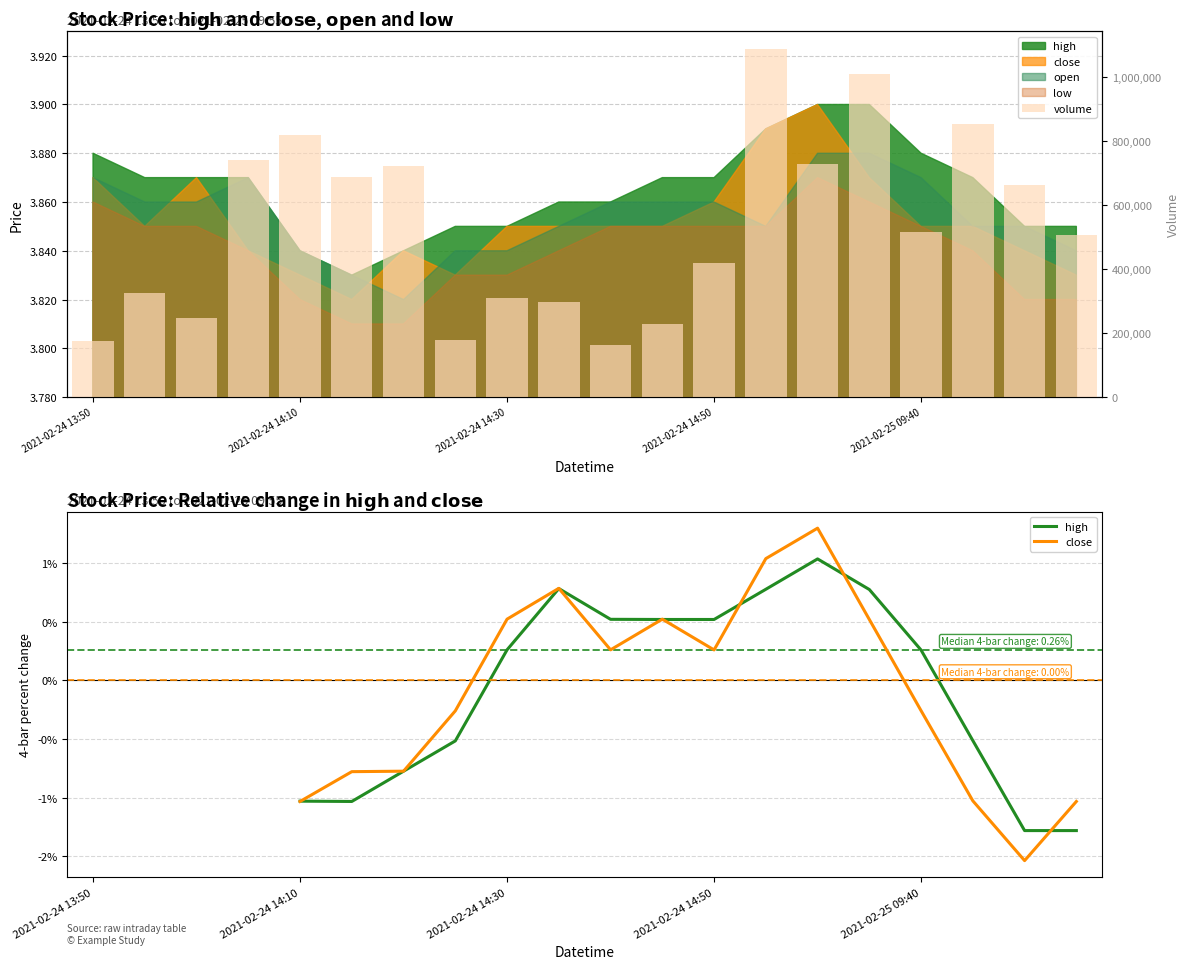

The value of high at 6 is -0.8. True or false?

True